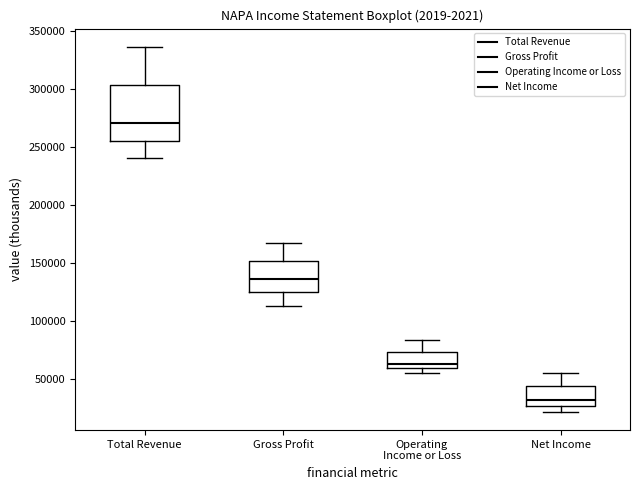

Where does the median line of the box for Net Income sit on the y-axis? The values are not printed on the chart, so give them approximately, as read against the axis.

30000